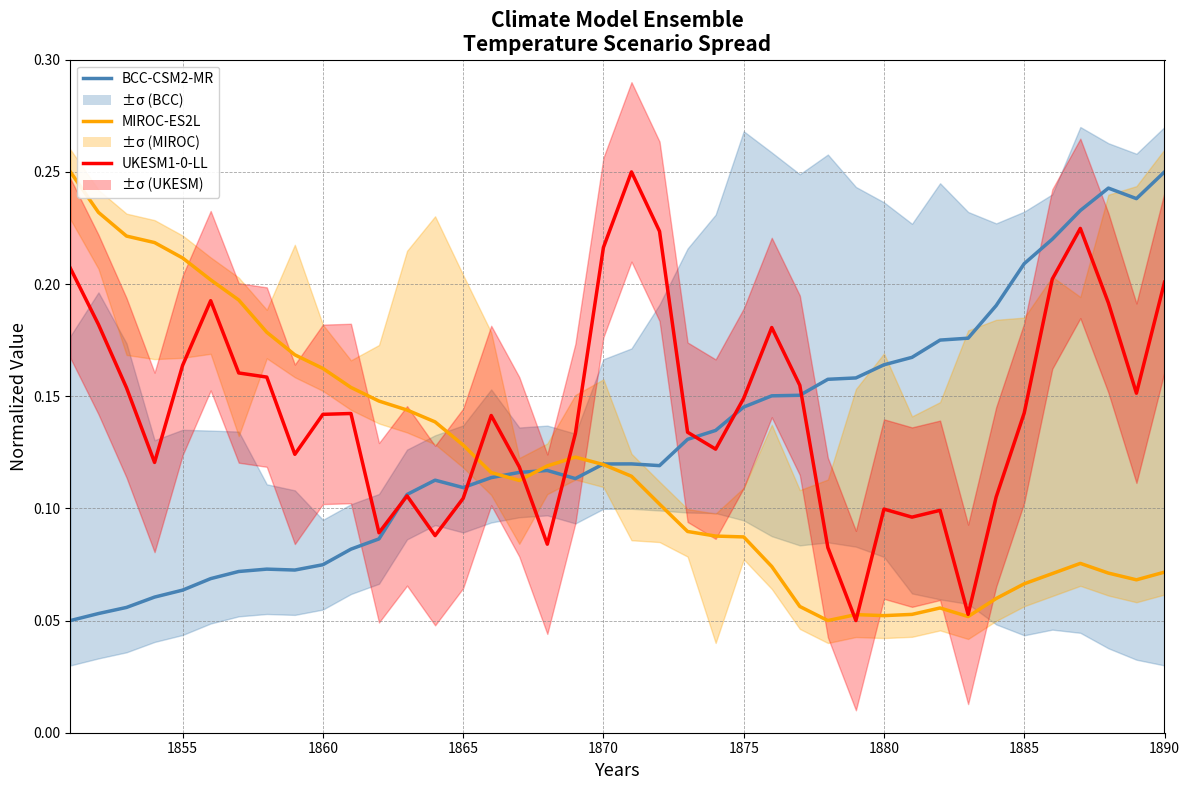

Read the 2.5°C value at 1865.

0.1